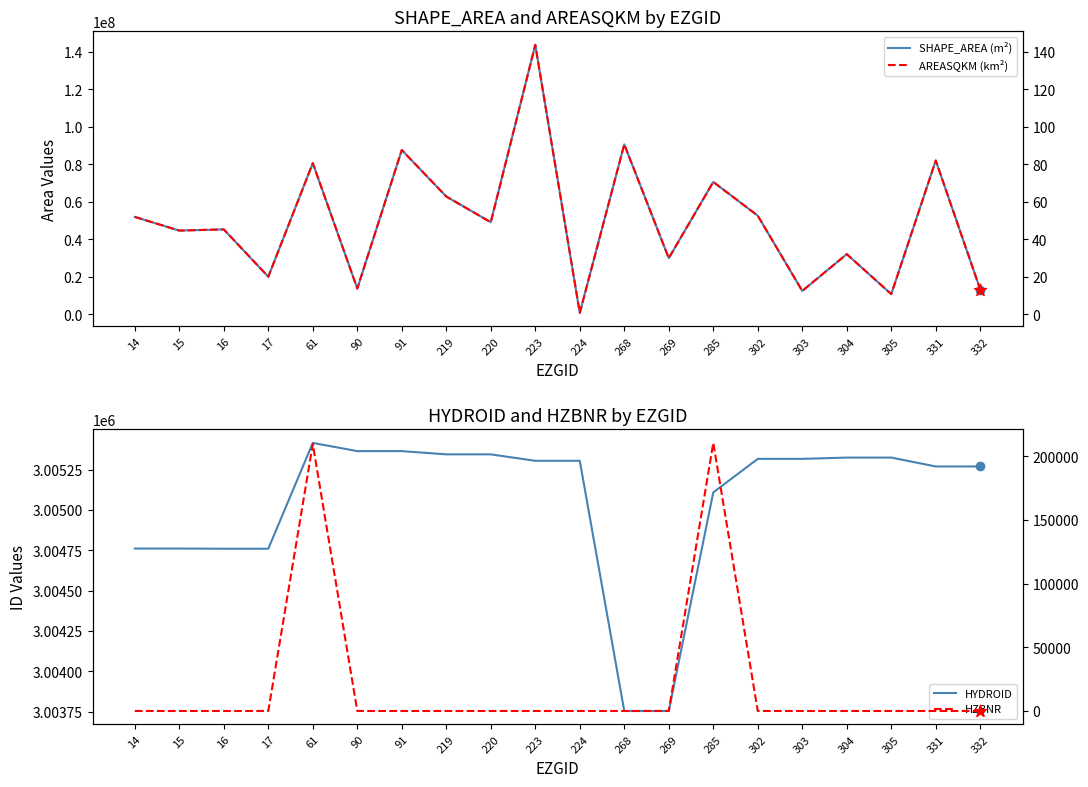

Which series has the largest total across all categories?

SHAPE_AREA (m²)